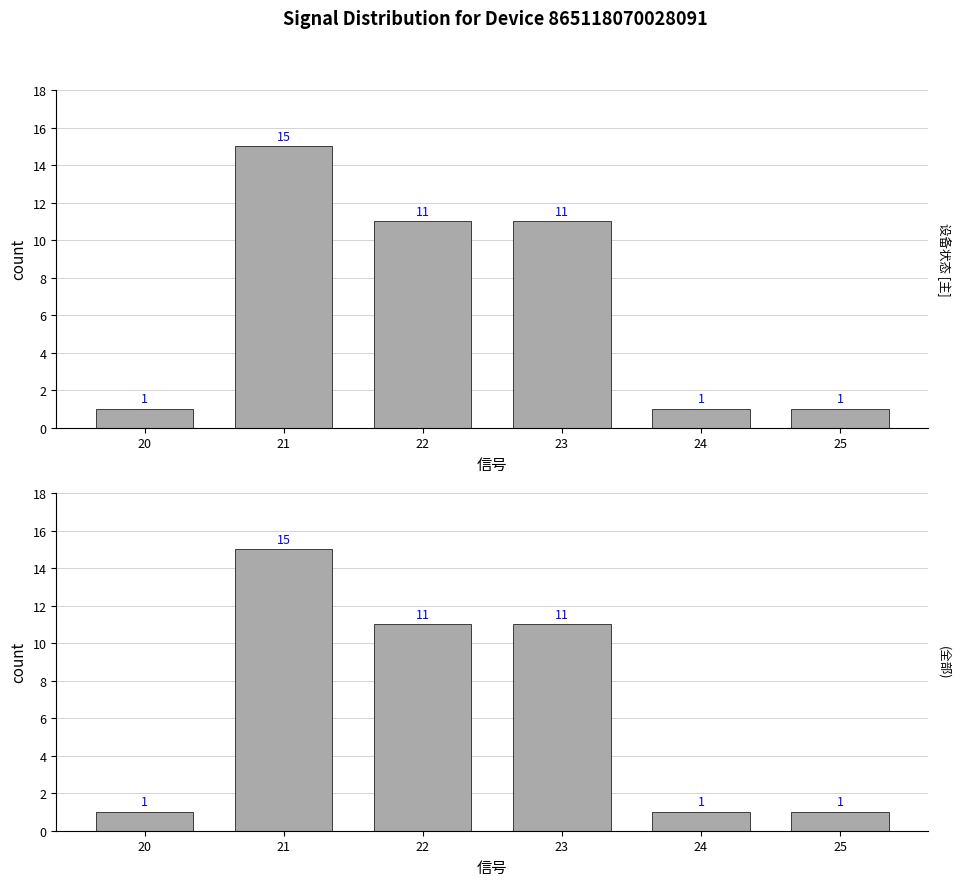

Between 25 and 23, which is larger?

23